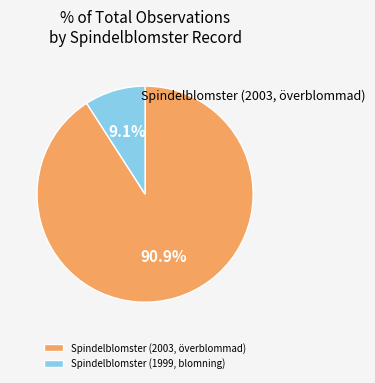

Is there any slice that represents more than half of the pie?

Yes